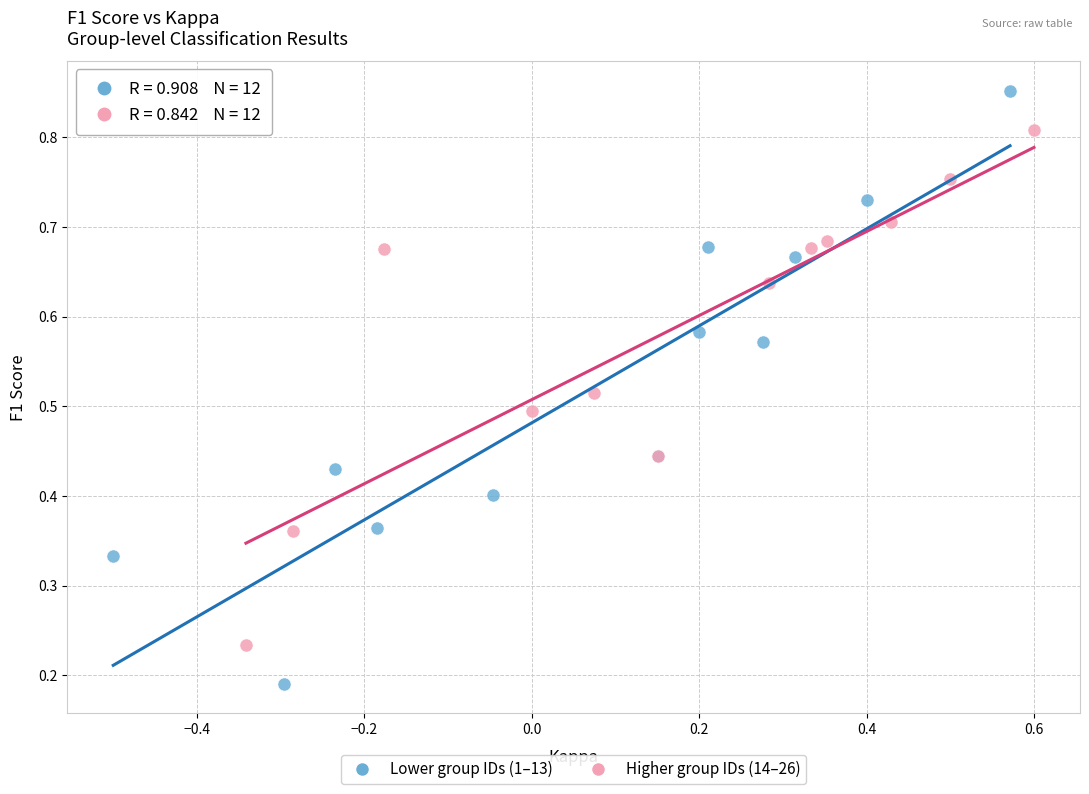

Which series contains the lowest Y value?

Lower group IDs (1–13)